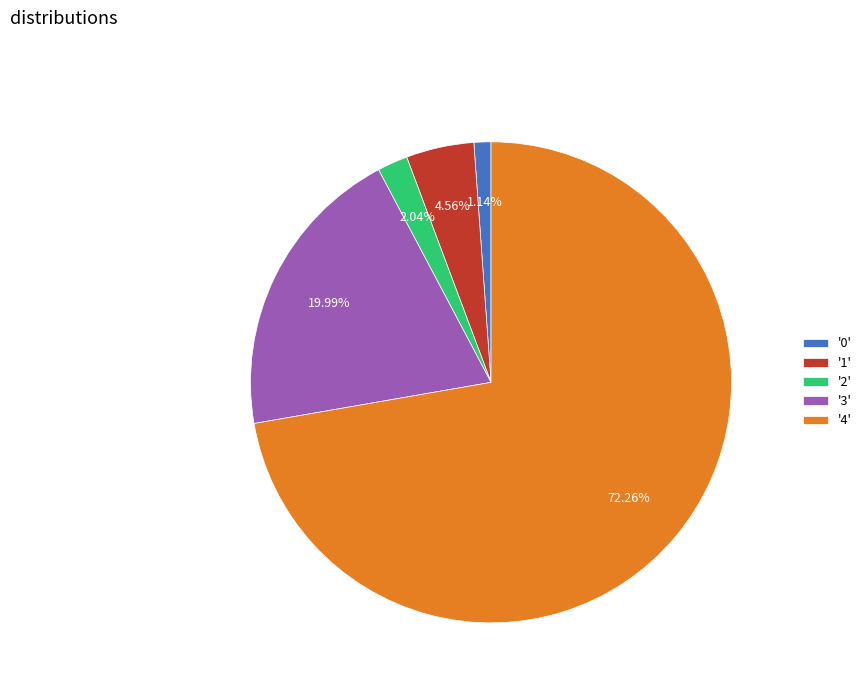

Rank the categories by value from lowest to highest.

'0', '2', '1', '3', '4'